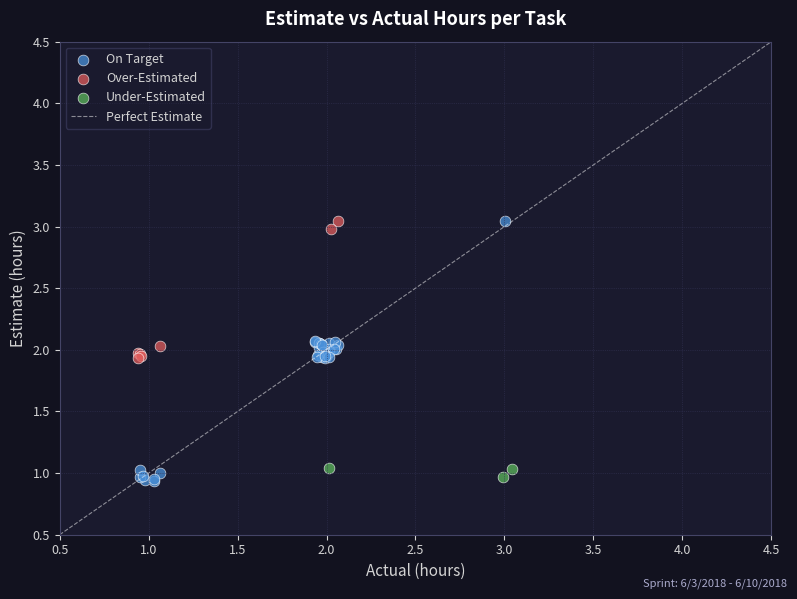

Which series has the largest Y range (max minus min)?

On Target